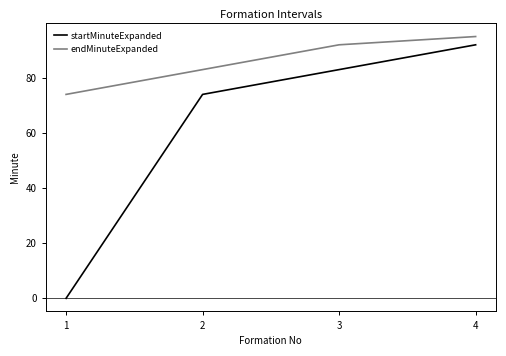

Between 1 and 3, which series saw the biggest shift?

startMinuteExpanded